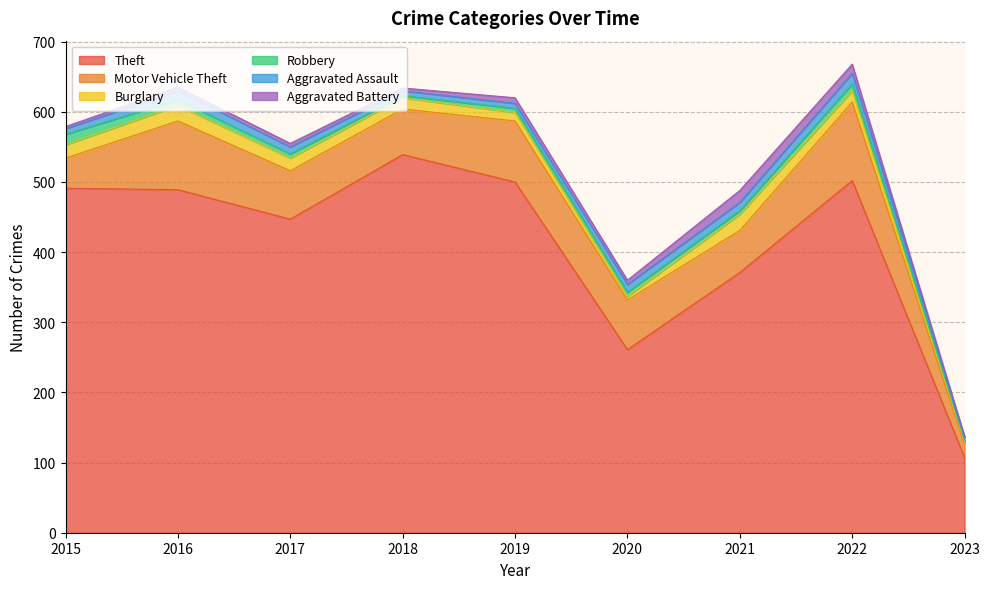

What is the average value of the Aggravated Battery series?

7